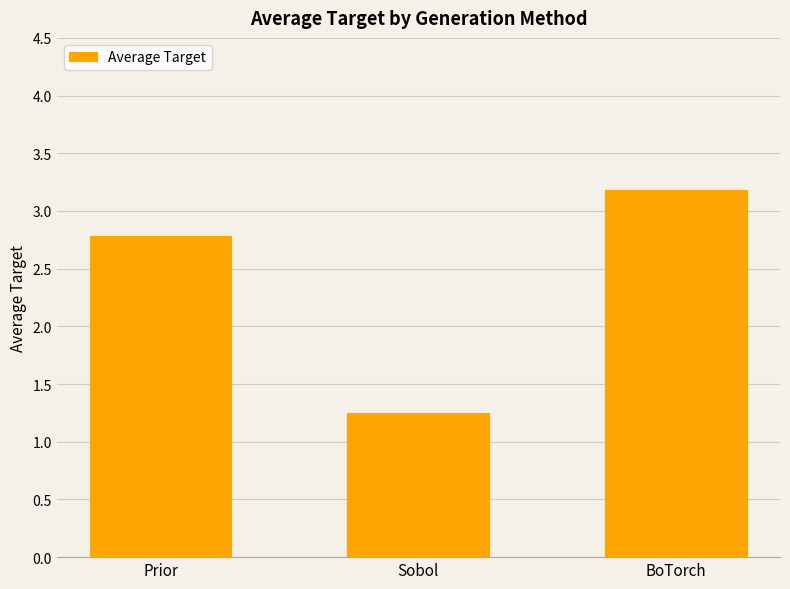

Does the chart contain any negative values?

No